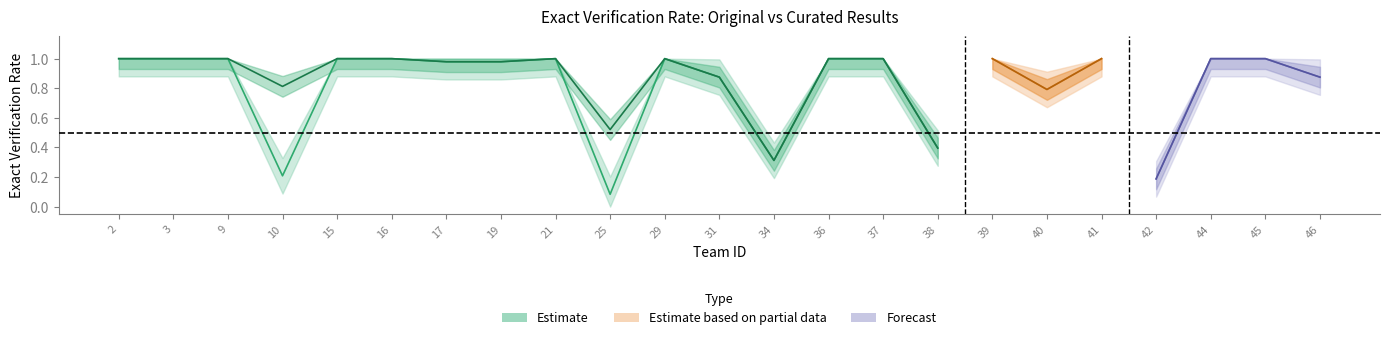

Is it true that exact verif. (original) equals 0.2 at 10?

True